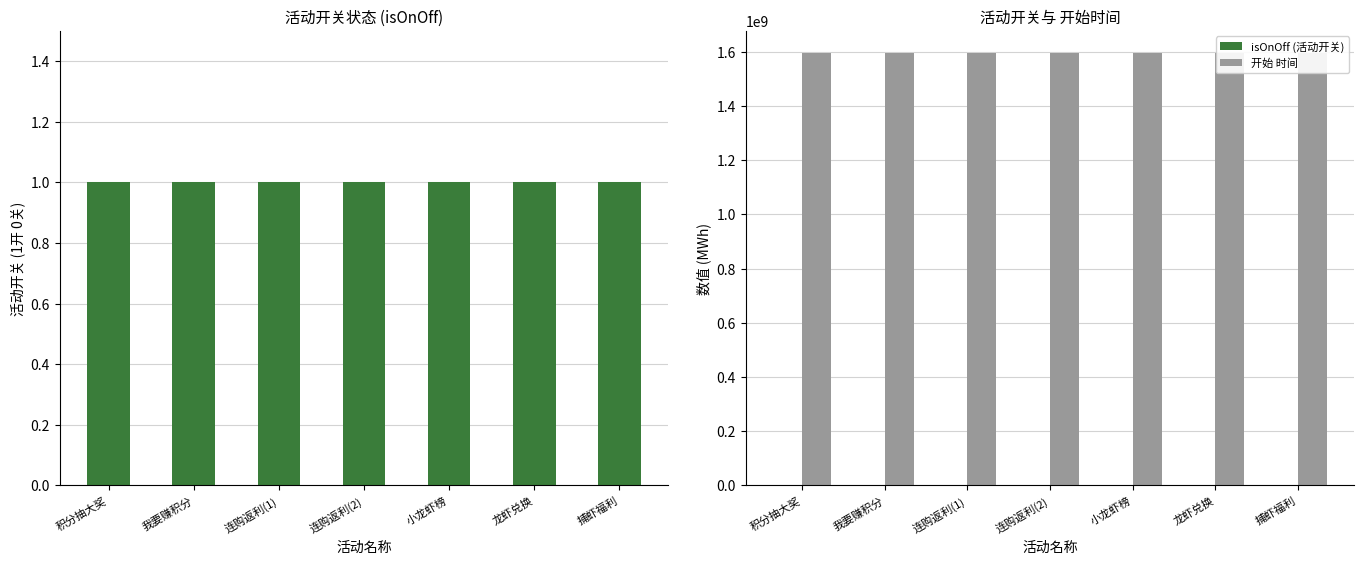

At 我要赚积分, list the series in order from largest to smallest.

开始 时间, isOnOff, isOnOff (活动开关)